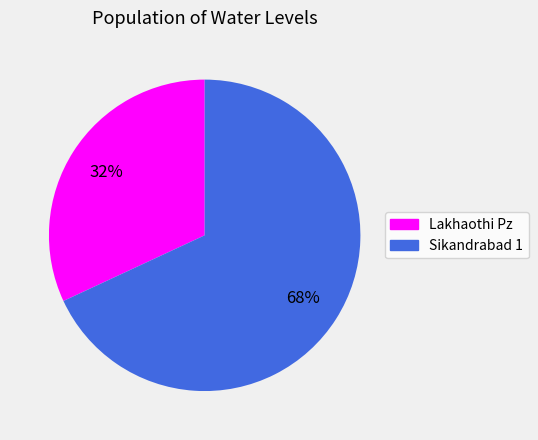

Which slice is the smallest?

Lakhaothi Pz